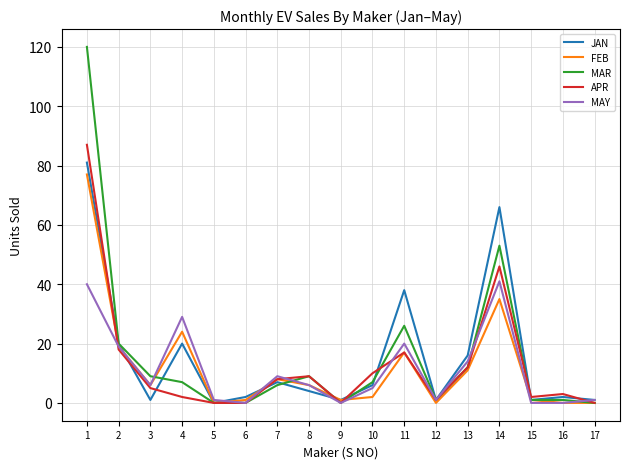

Between 13 and 14, which series saw the biggest shift?

JAN